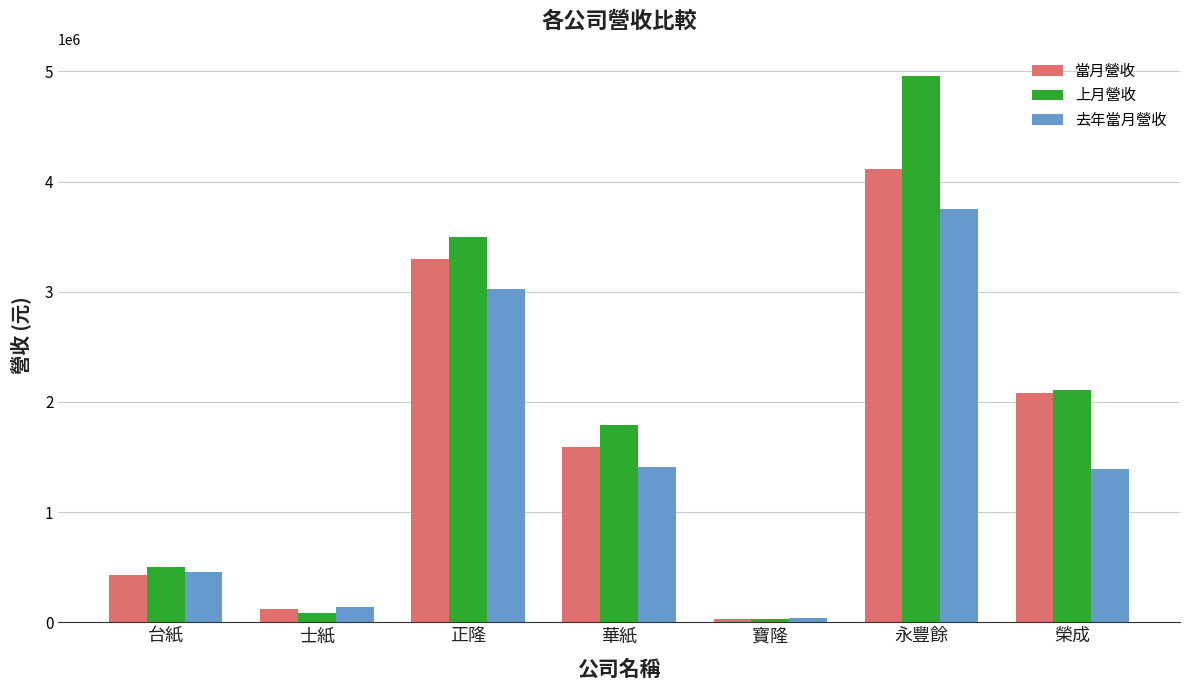

True or false: 上月營收 has a value of 2104769 at 榮成.

True